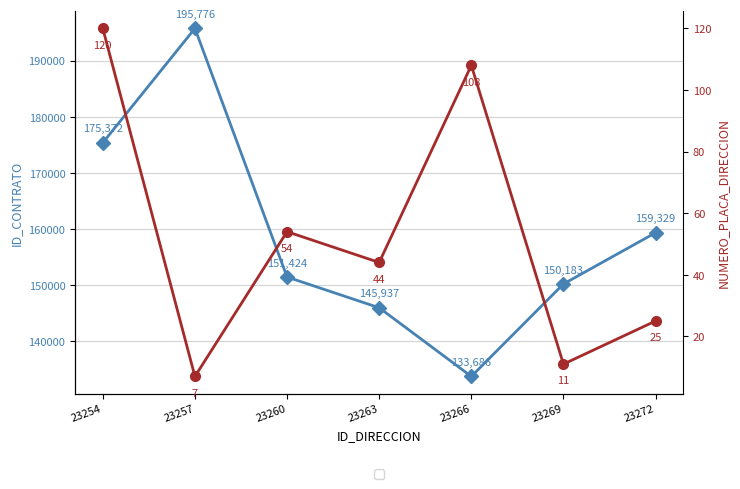

Where is the first local minimum for NUMERO_PLACA_DIRECCION?

23257